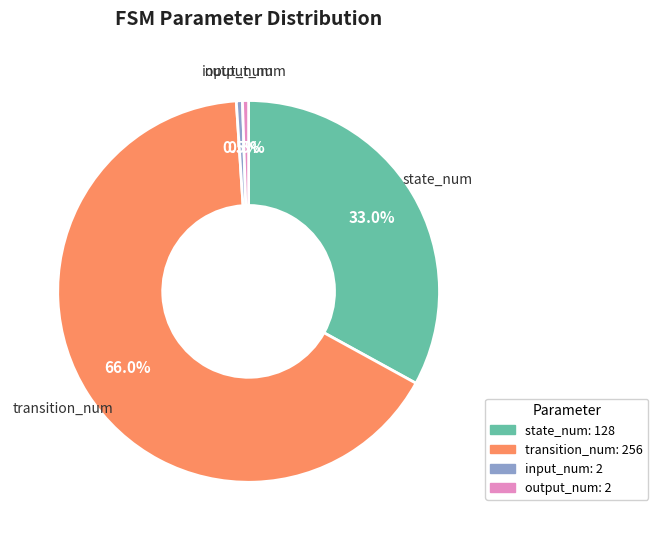

Is it true that state_num is 47% of the pie?

False